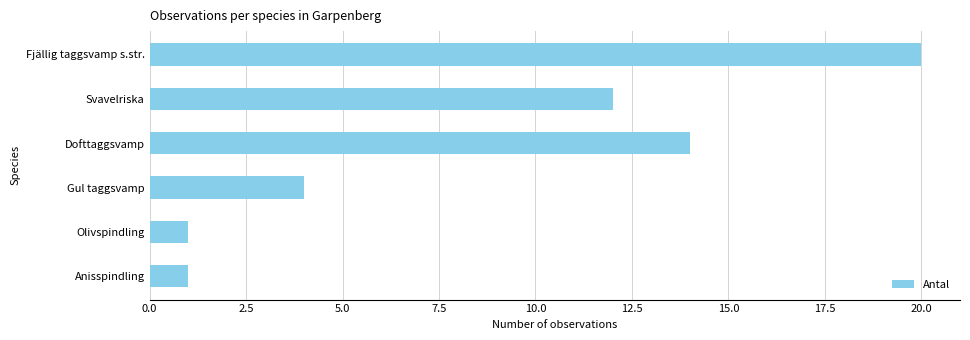

Reading top to bottom, transcribe all the data shown in this chart.

20	12	14	4	1	1